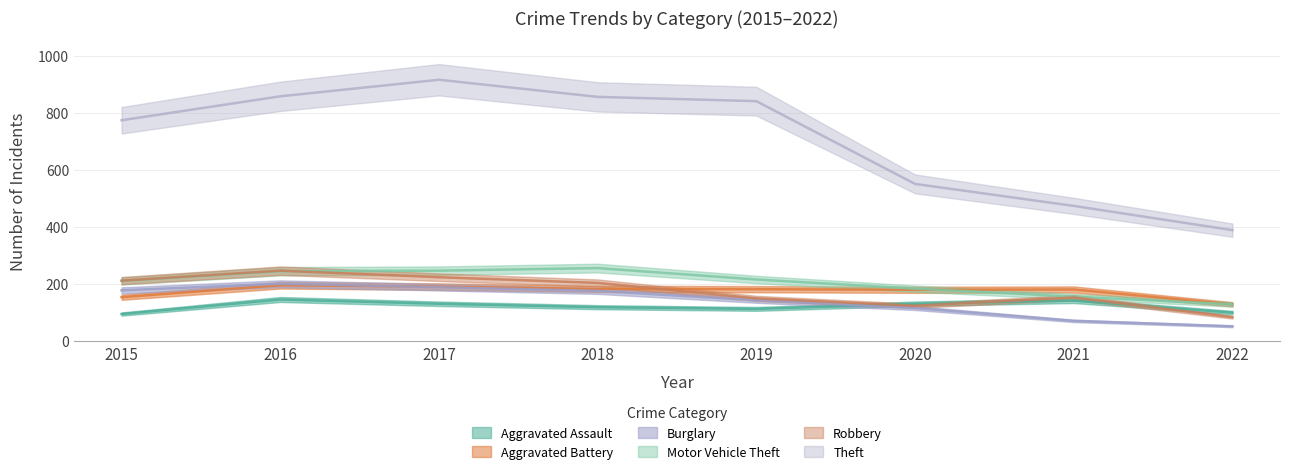

Does the chart display data point markers on the line(s)?

No